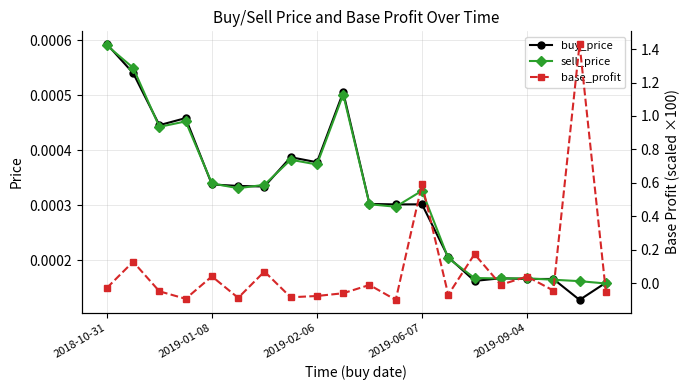

How many lines are shown in the chart?

3